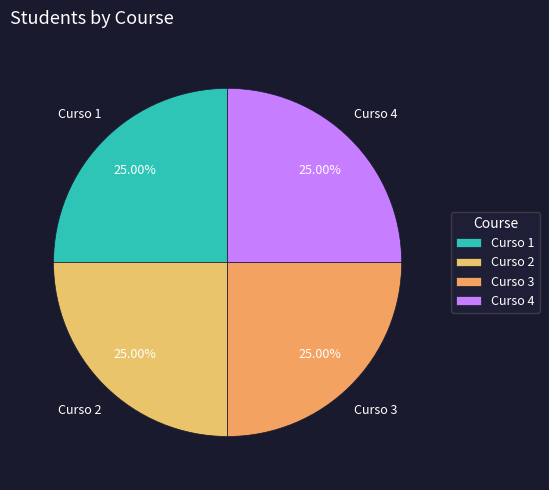

Is there a majority slice in this chart?

No